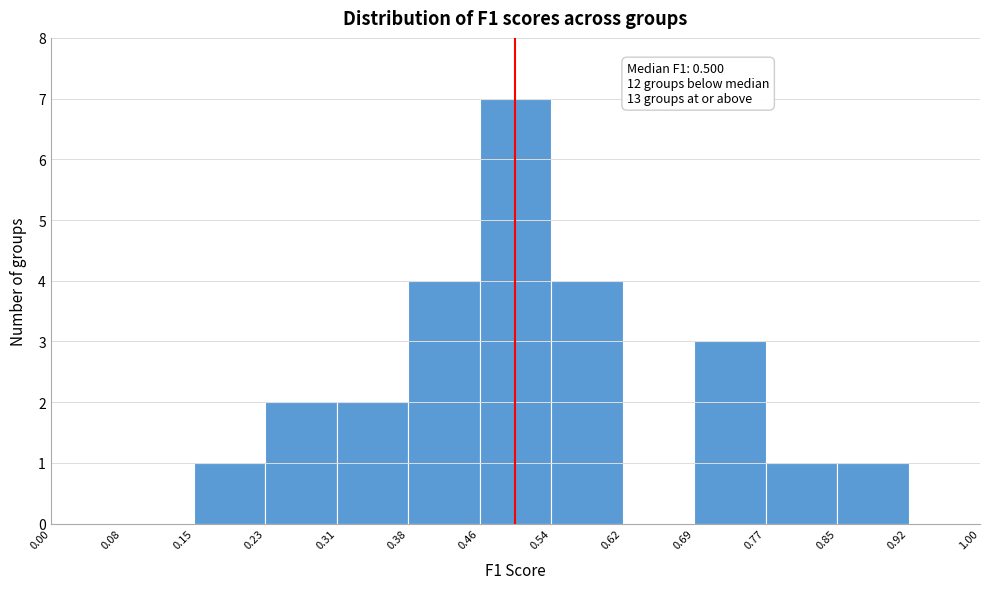

Over which range of the x-axis is the bar tallest?

0.46 to 0.54